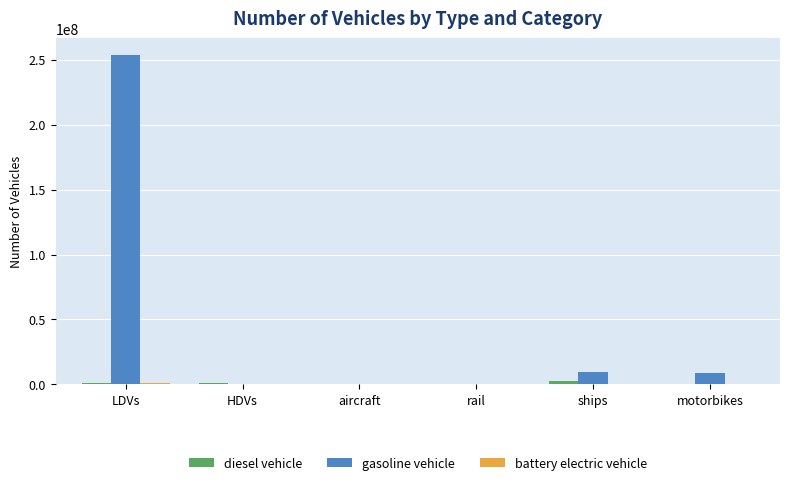

Does the chart contain stacked bars?

No